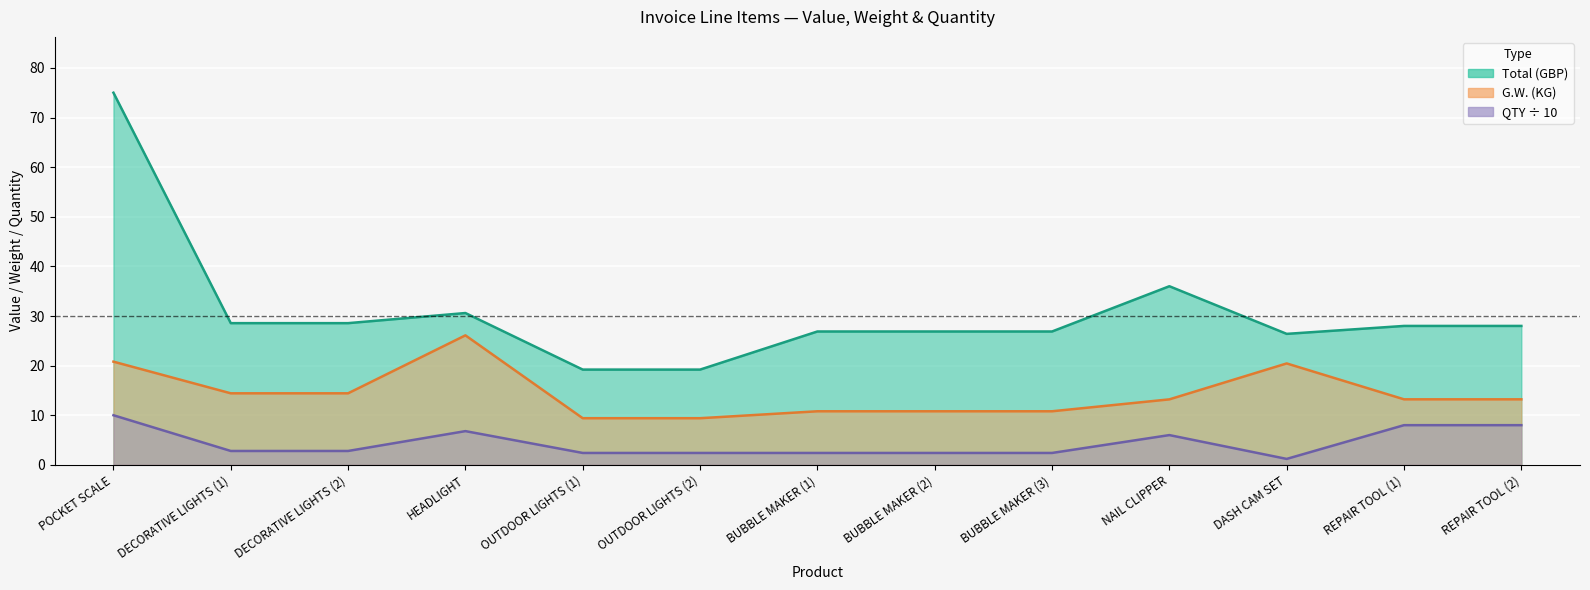

Which series has the largest range (max minus min)?

Total (GBP)